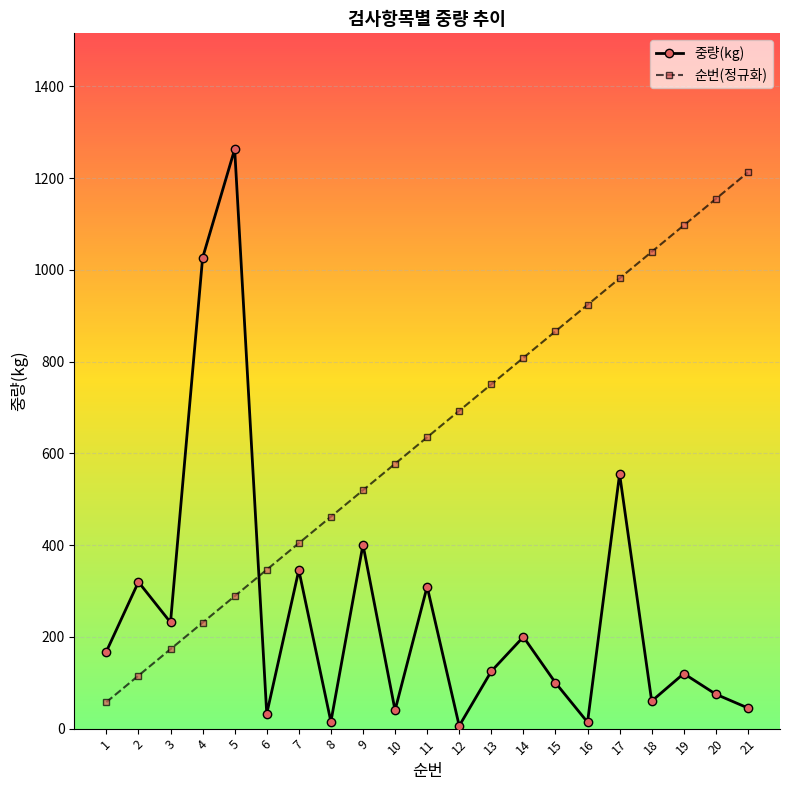

True or false: 순번(정규화) has more than 1 points higher than both neighbors.

False